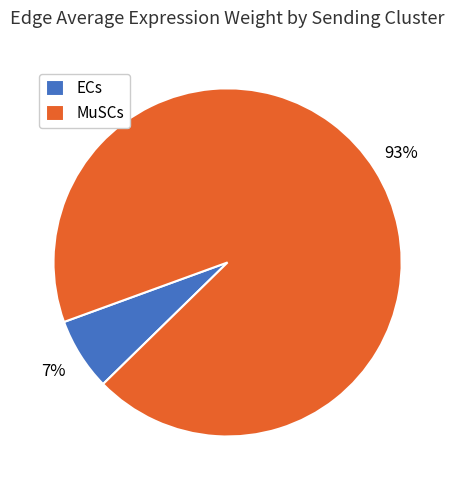

Between MuSCs and ECs, which is larger?

MuSCs